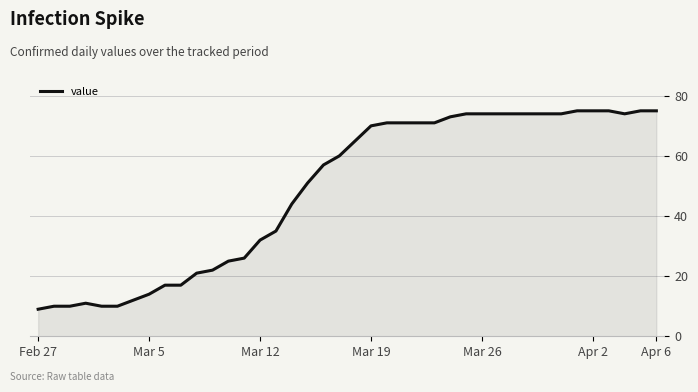

What is the smallest value displayed?

9